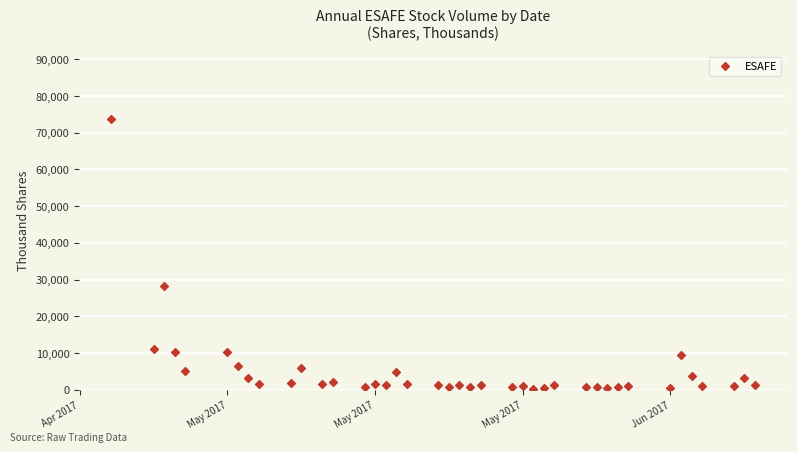

What Y value in the scatter plot is closest to 37037?

28156.3